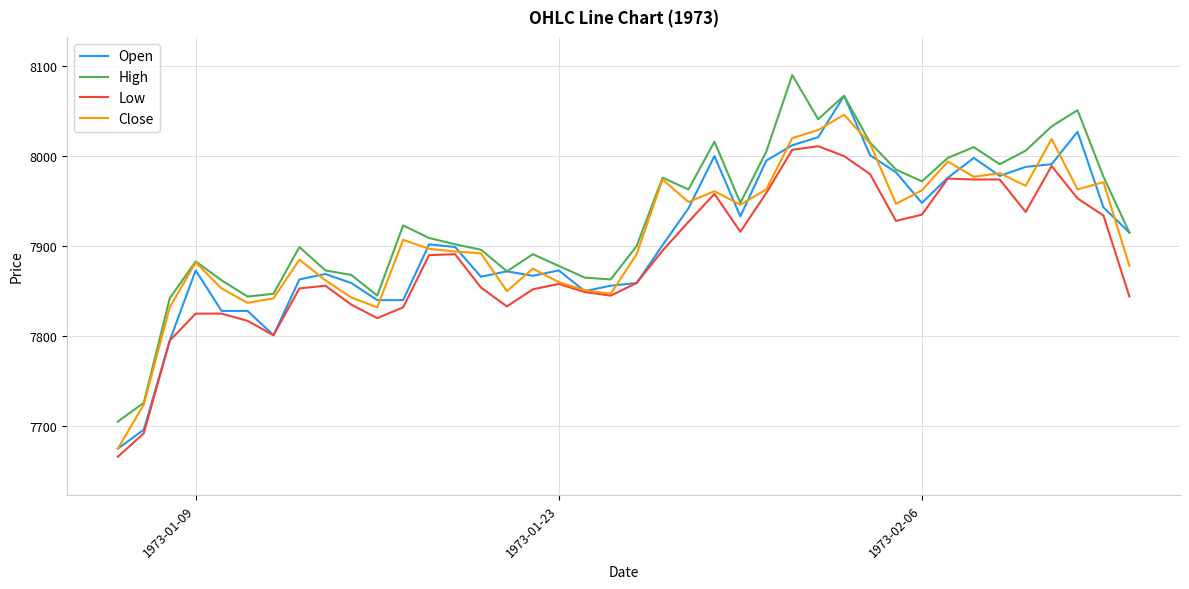

True or false: Low and High cross at least once.

False